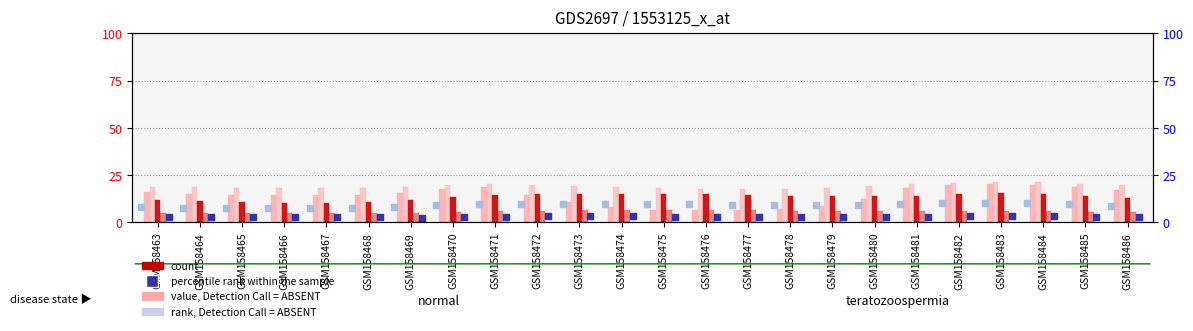

At which category is the sum across all series the highest?

GSM158483